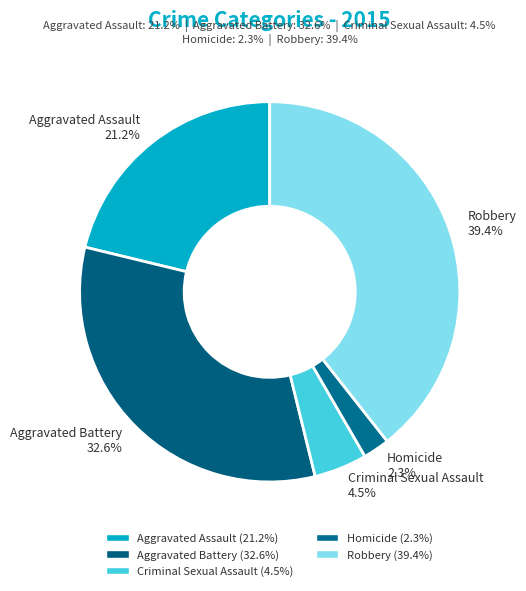

How many slices are in this pie chart?

5